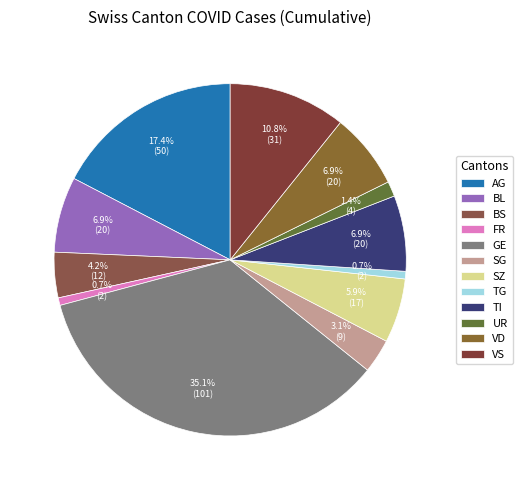

Which category has the biggest portion of the pie?

GE